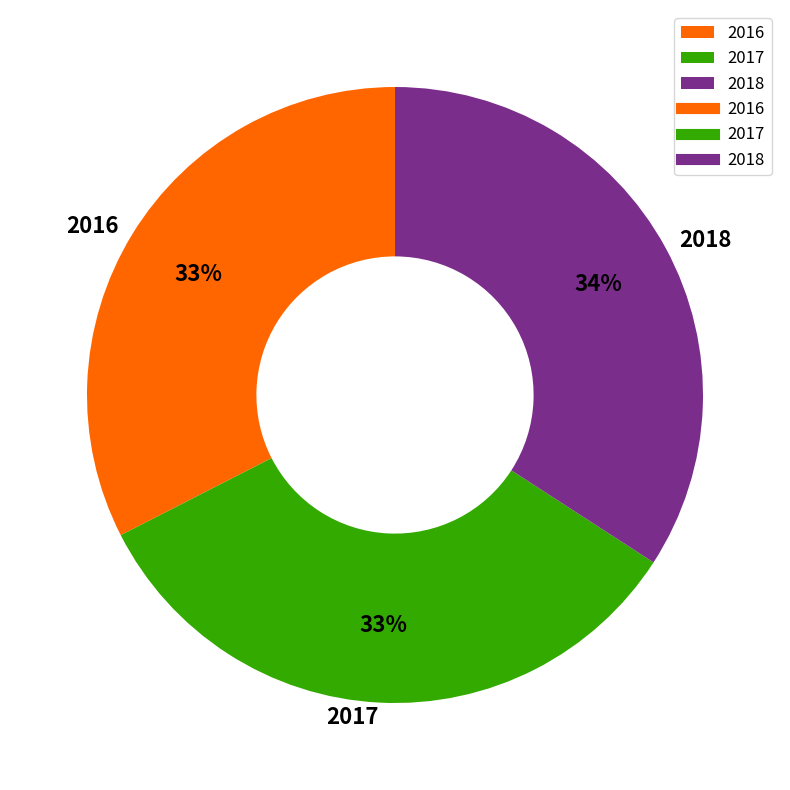

To the nearest percent, what is the average slice percentage?

33%